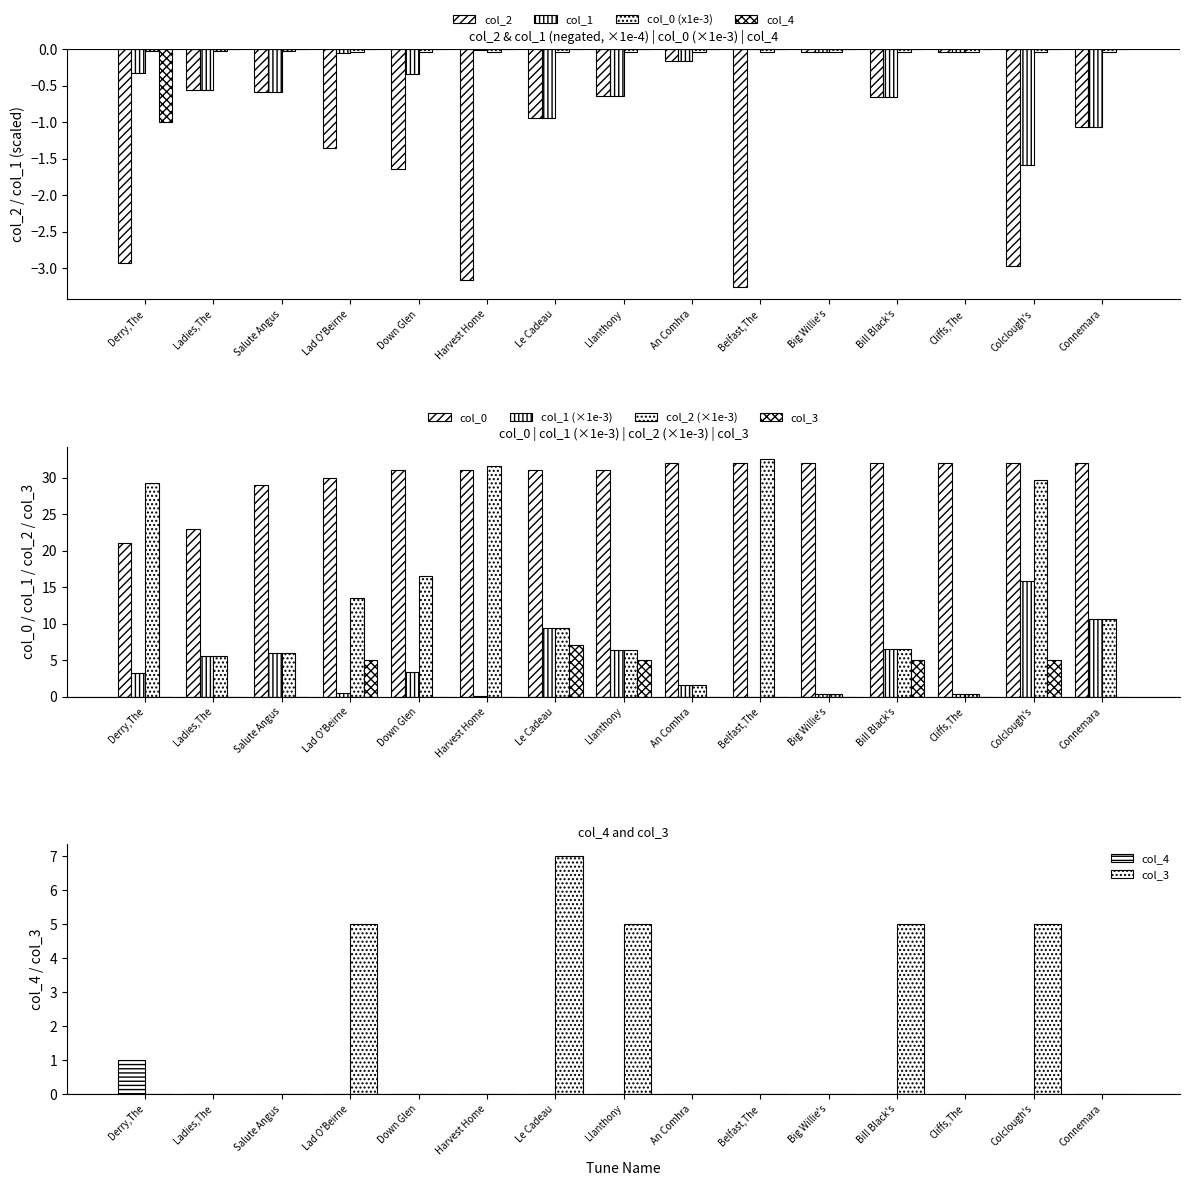

How many values in the col_4 series are below 0?

1